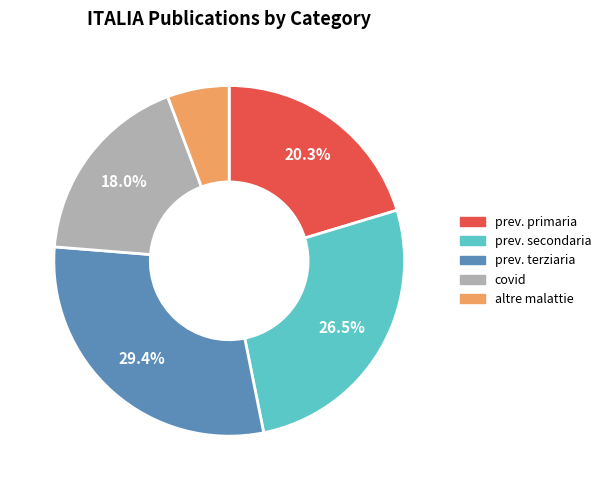

Does any single category account for the majority?

No